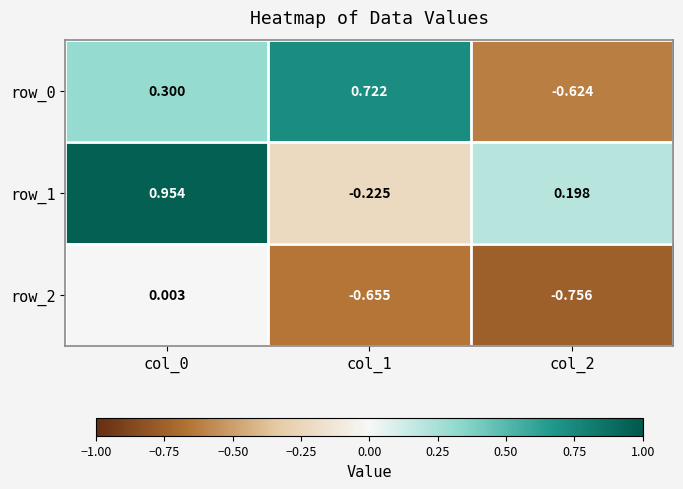

Is the value of row_0 at col_1 greater than the value of row_2 at col_0?

Yes